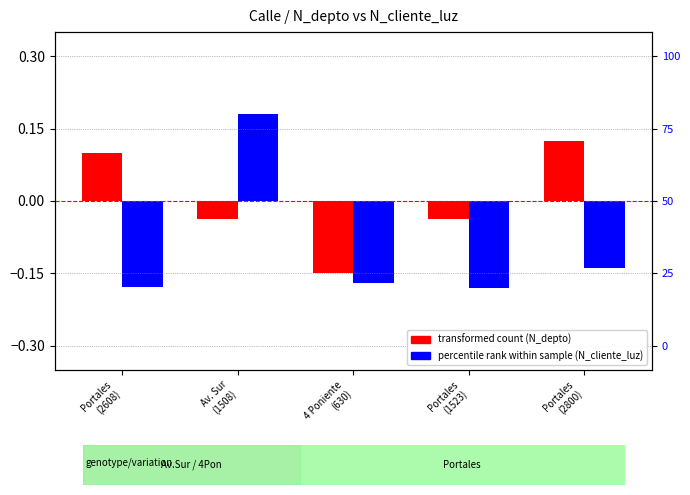

What are all the series names shown in the legend?

transformed count (N_depto), percentile rank within sample (N_cliente_luz)